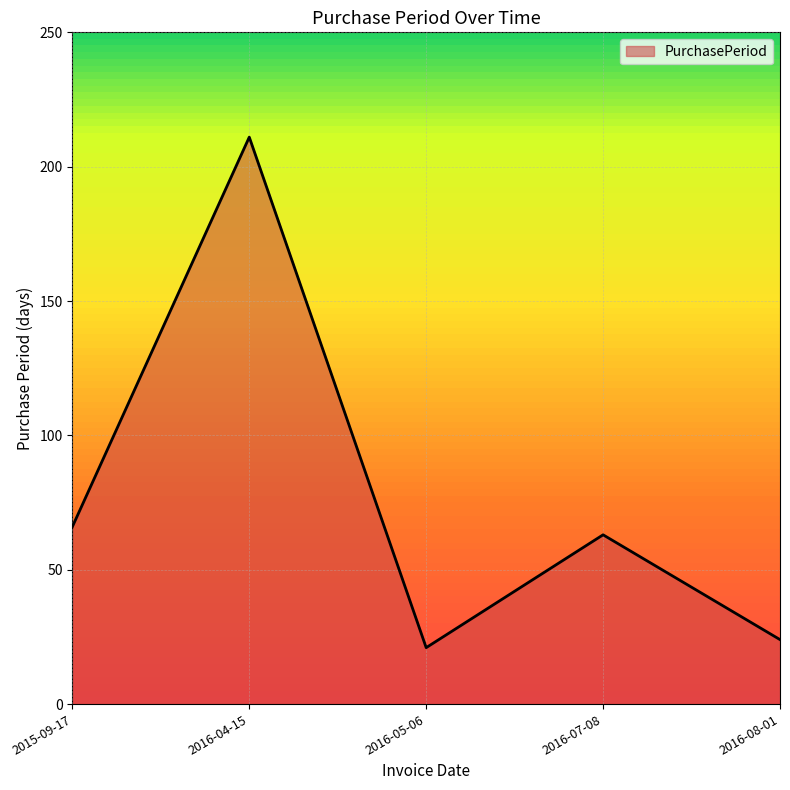

What is the sum of the values at 2015-09-17 and 2016-05-06?

87